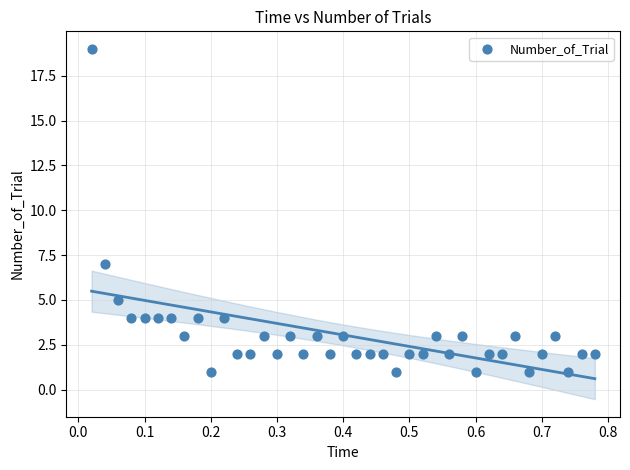

What Y value in the scatter plot is closest to 10?

7